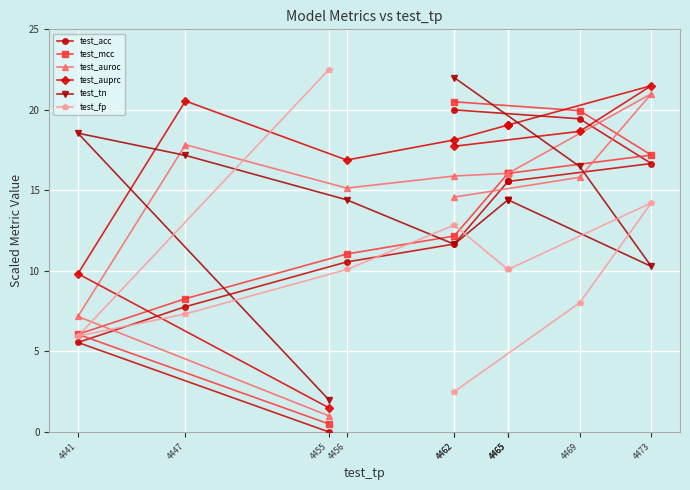

Does the chart display data point markers on the line(s)?

Yes